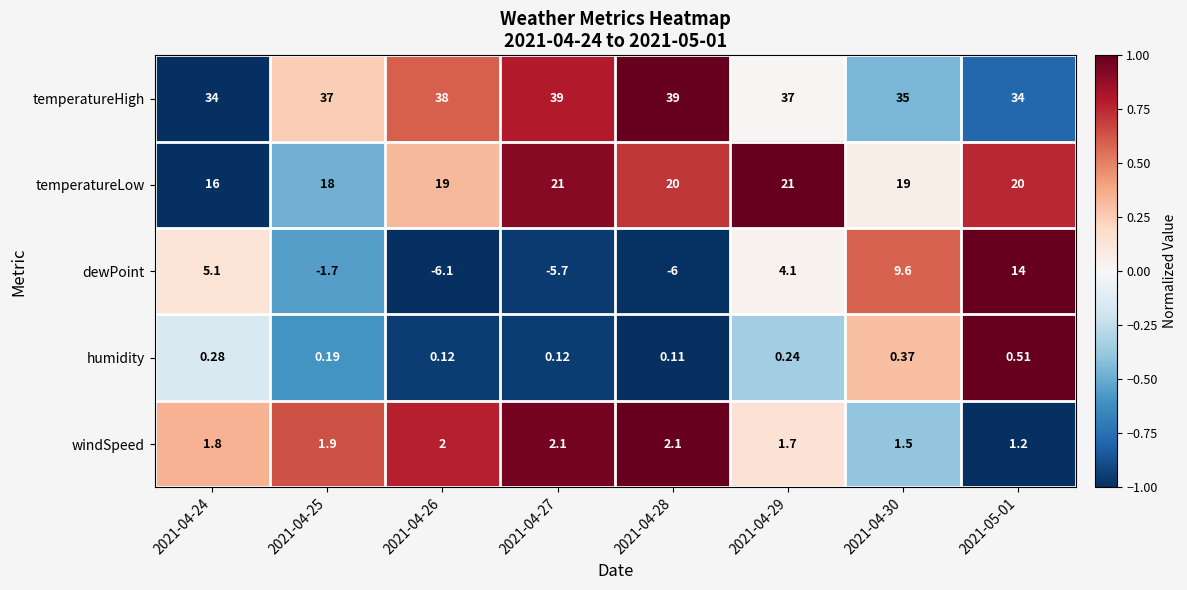

List the series in order of their peak value, lowest first.

humidity, windSpeed, dewPoint, temperatureLow, temperatureHigh